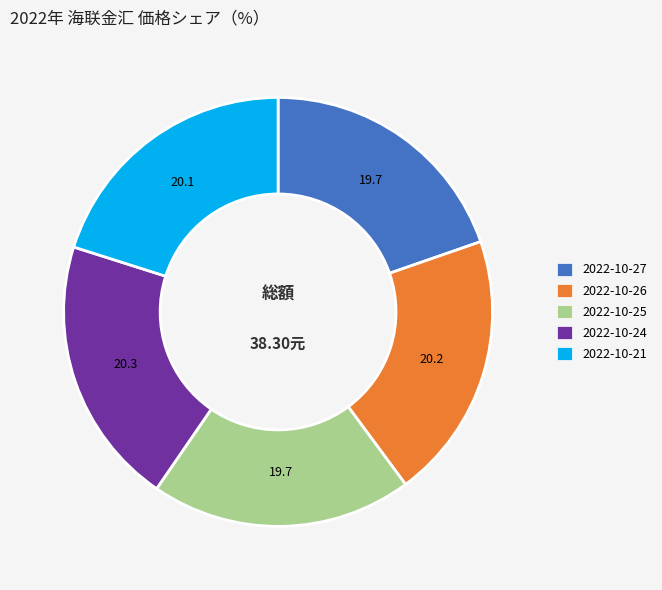

What is the ratio of the value at 2022-10-25 to the value at 2022-10-27?

1.0